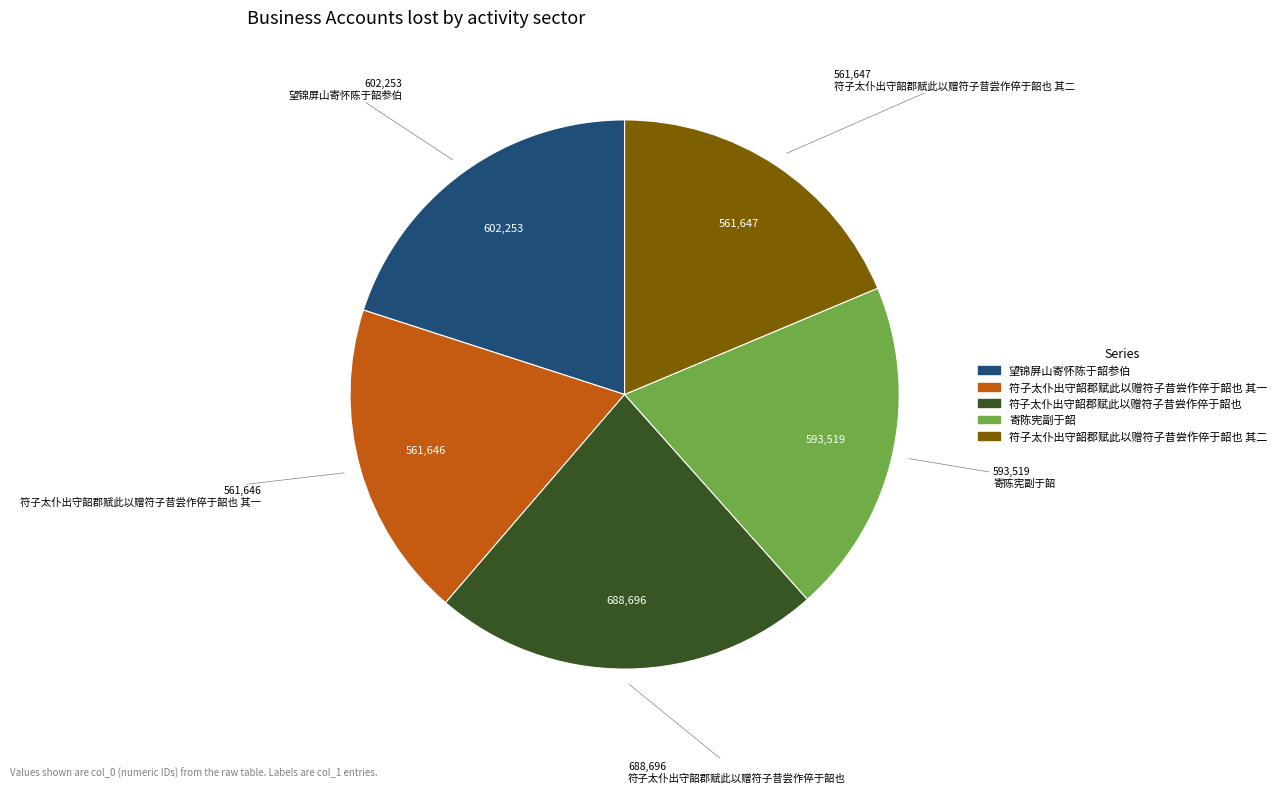

Between 符子太仆出守韶郡赋此以赠符子昔尝作倅于韶也 其一 and 望锦屏山寄怀陈于韶参伯, which is larger?

望锦屏山寄怀陈于韶参伯